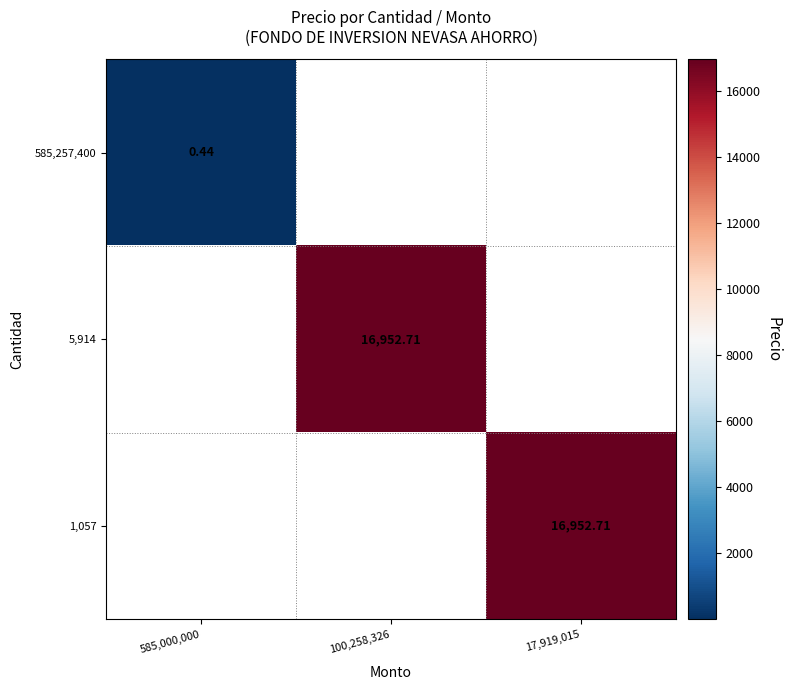

How many values in 5,914 are above zero?

1